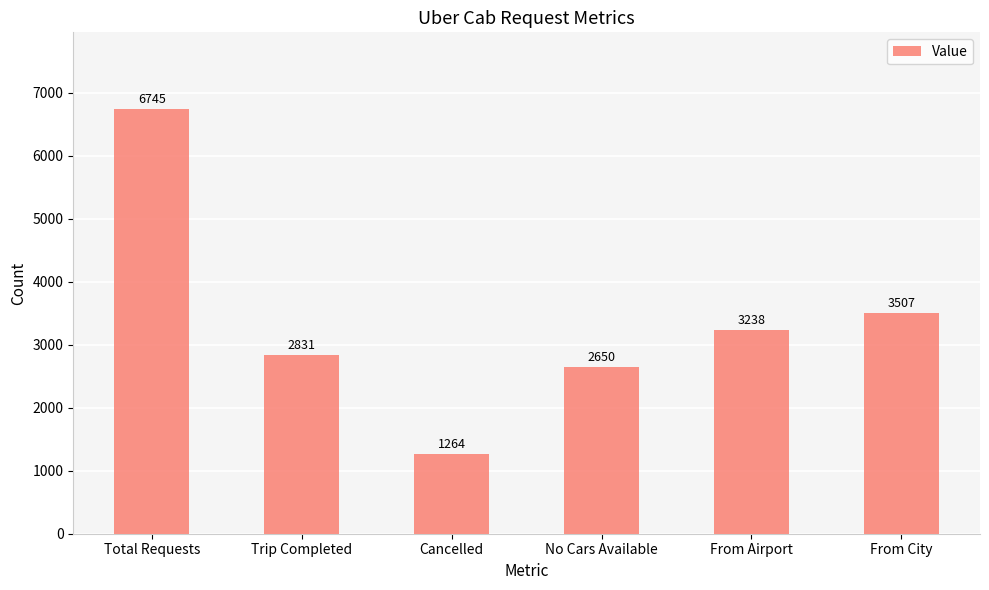

What is the change in value from Trip Completed to No Cars Available?

-181